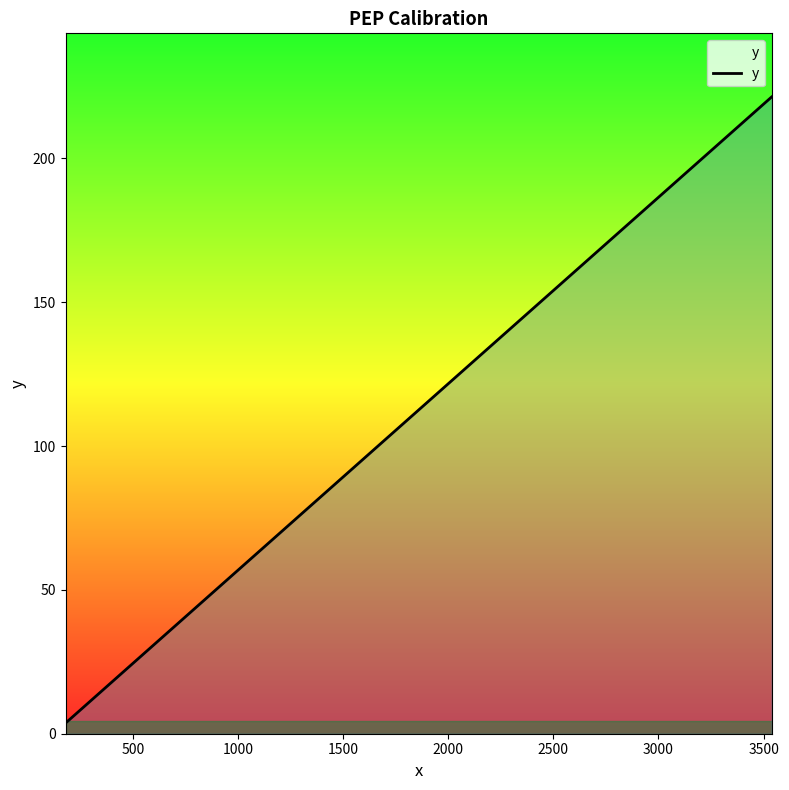

Reading right to left, list all the values displayed in this chart.

3.7	6.9	19.5	49.6	107.8	221.4